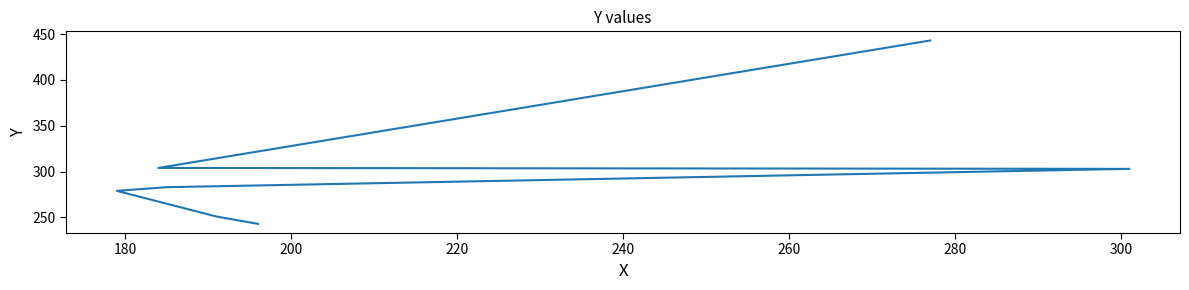

How many lines are shown in the chart?

1